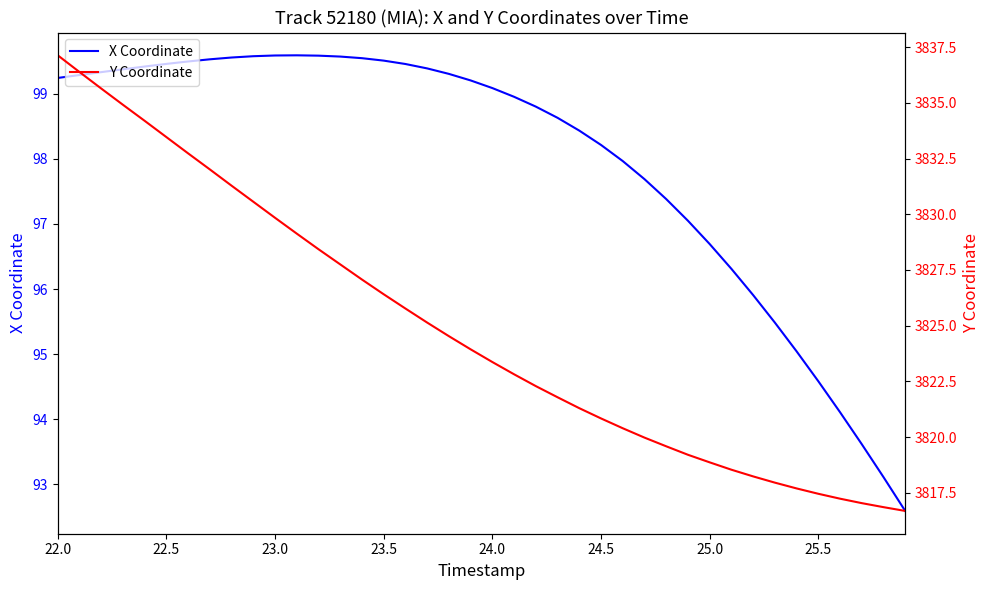

How many values in the Y Coordinate series are below 3823?

19